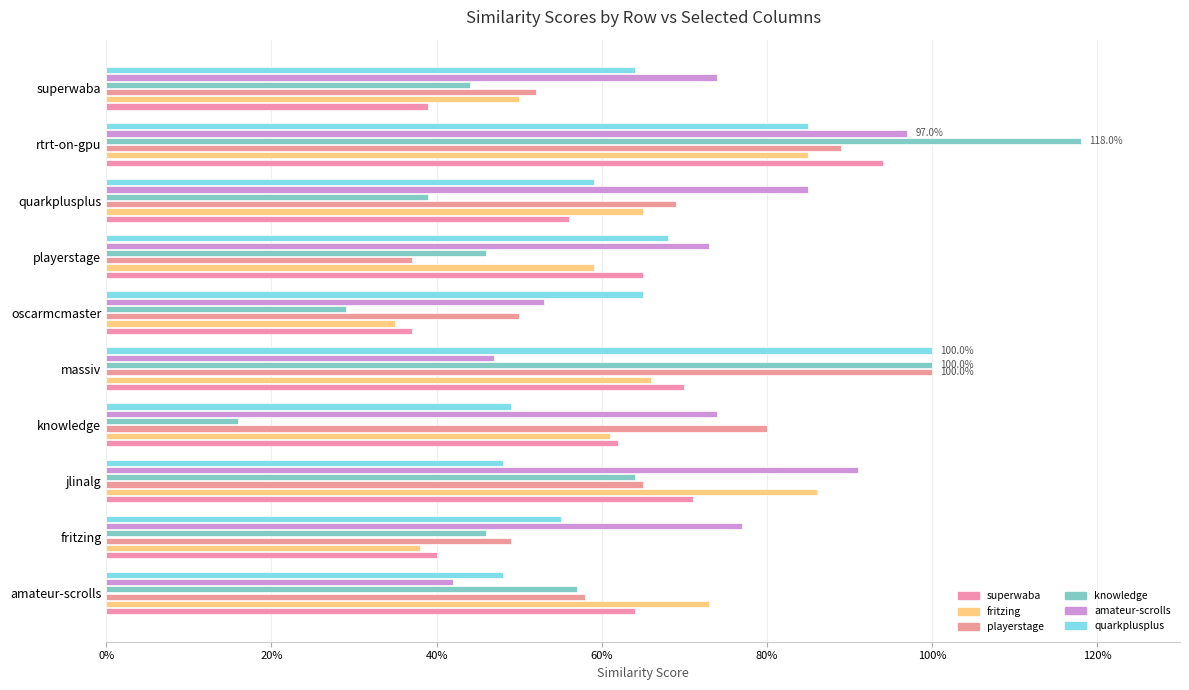

The amateur-scrolls.csv series shows 1.2 at knowledge. True or false?

False